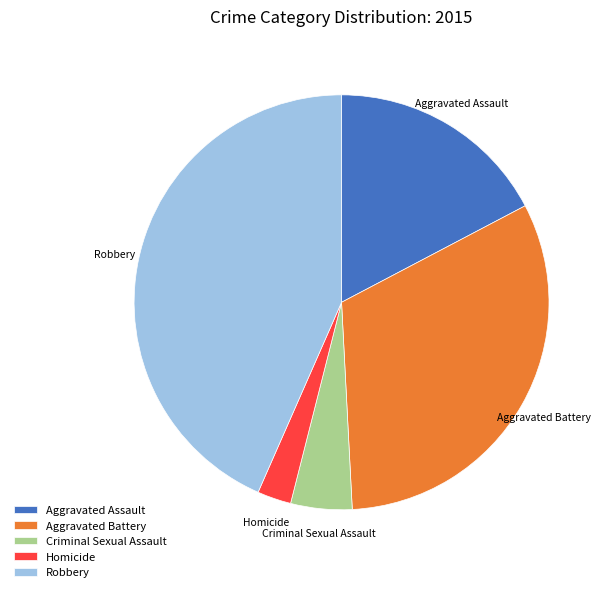

Which slice is the largest?

Robbery